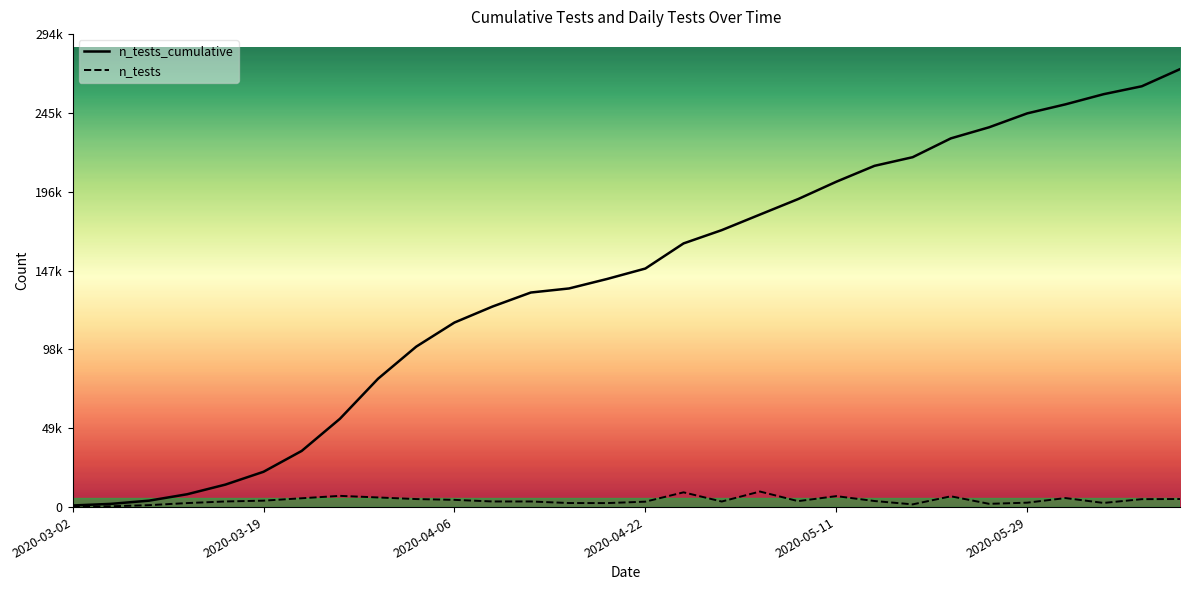

Is it true that n_tests_cumulative equals 2768 at 2020-04-22?

False